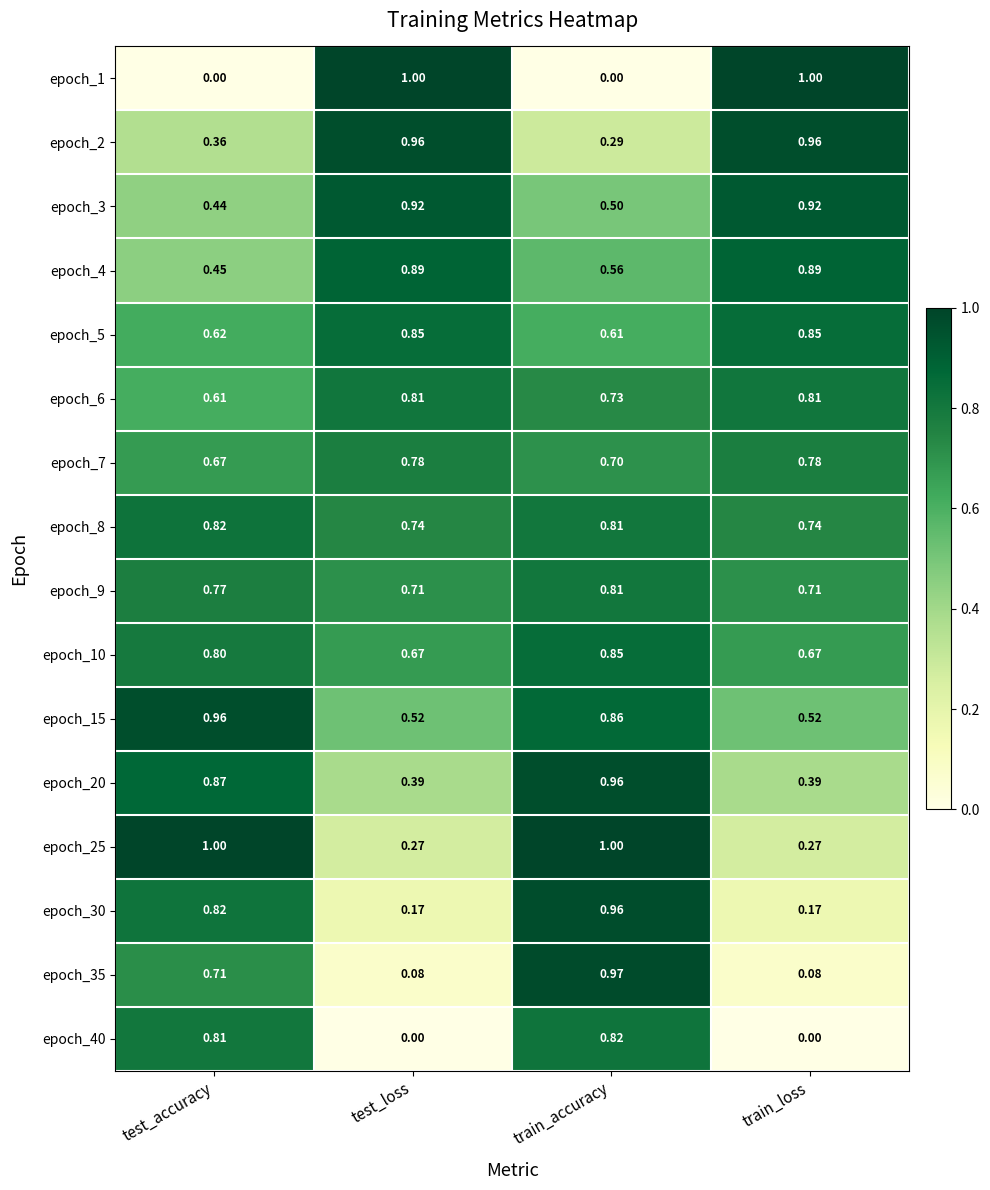

Which category has the lowest value in the epoch_6 series?

test_accuracy